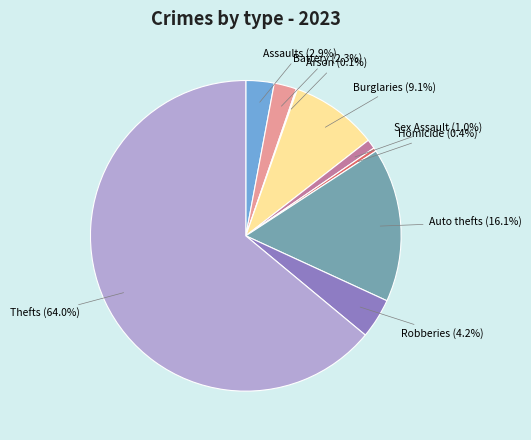

Is there a majority slice in this chart?

Yes